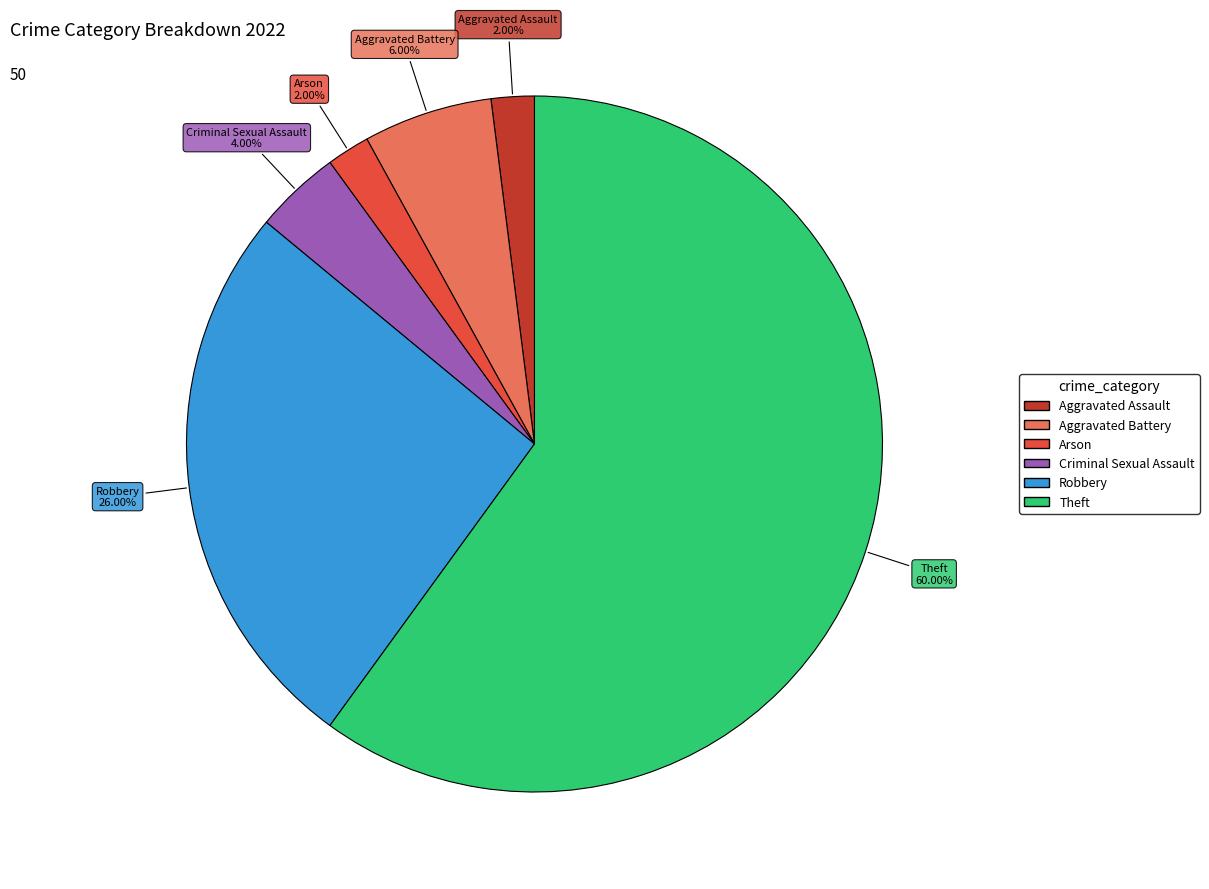

How many slices are in this pie chart?

6